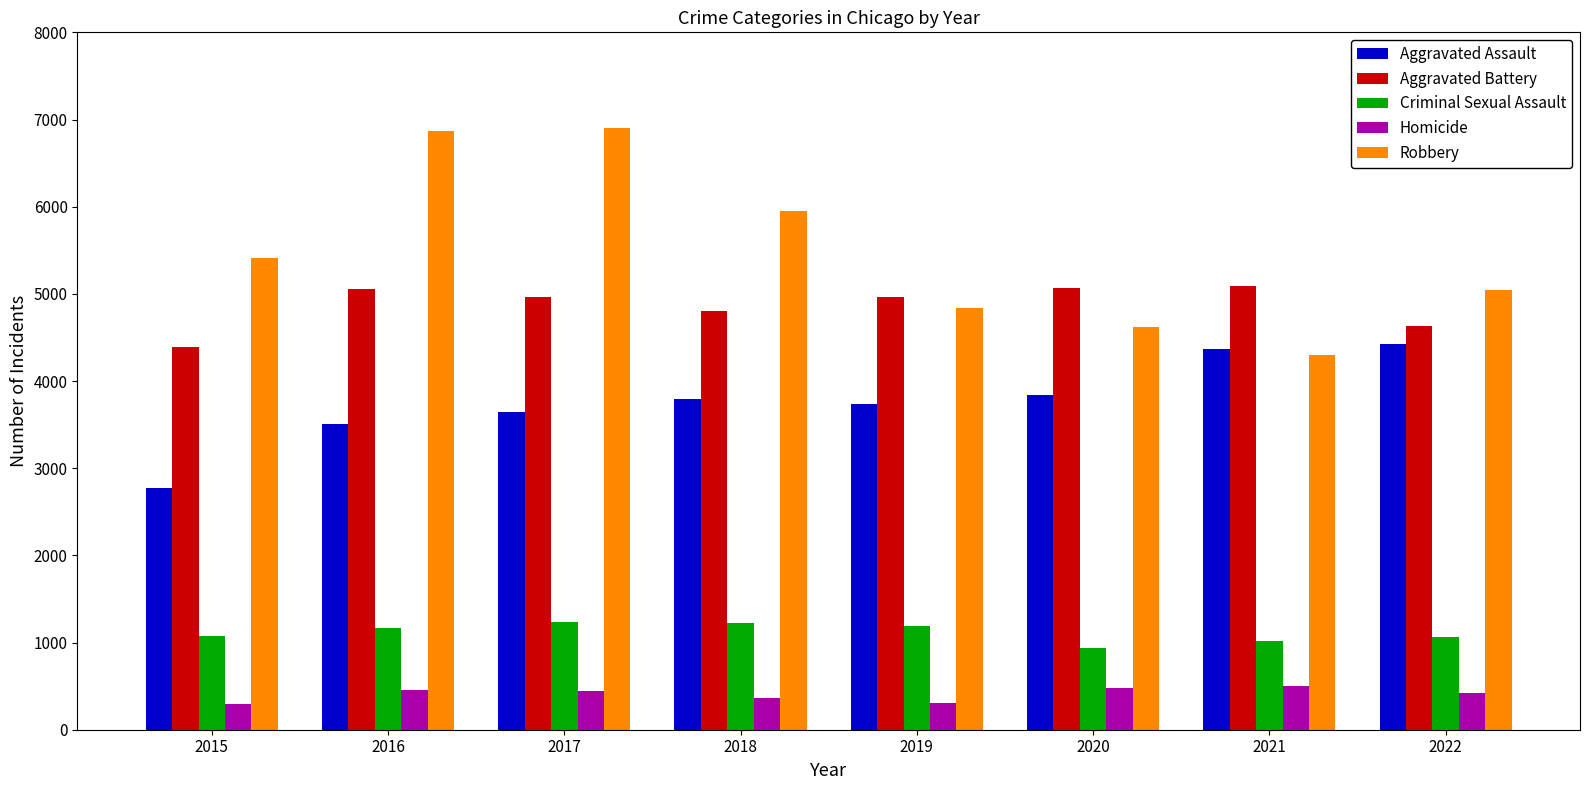

What is the sum of all Criminal Sexual Assault values?

8906